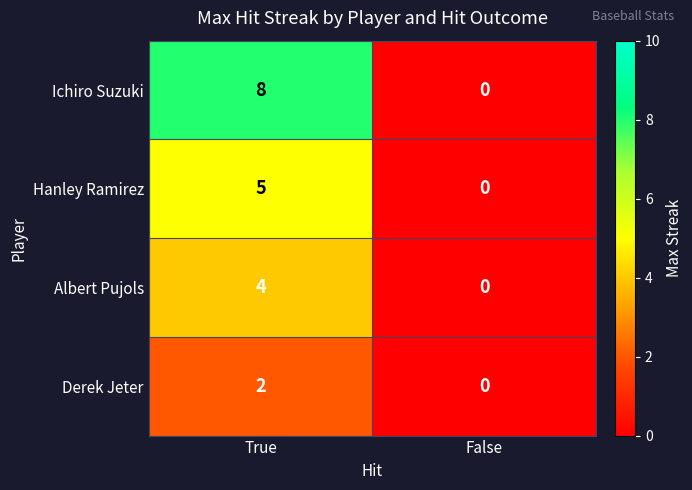

At which category is the sum across all series the highest?

True